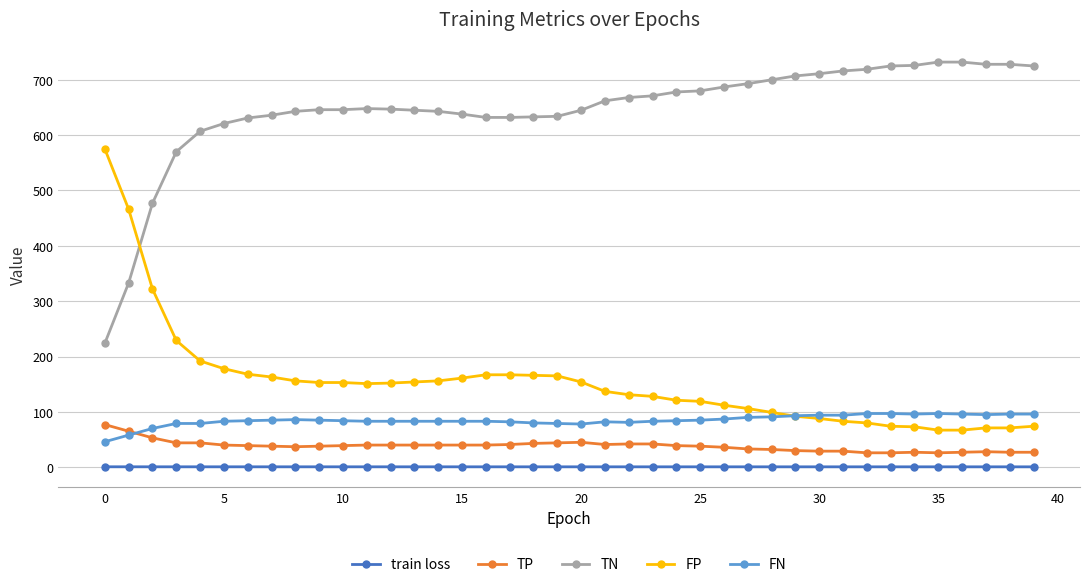

True or false: TP has more than 2 interior local peaks.

True